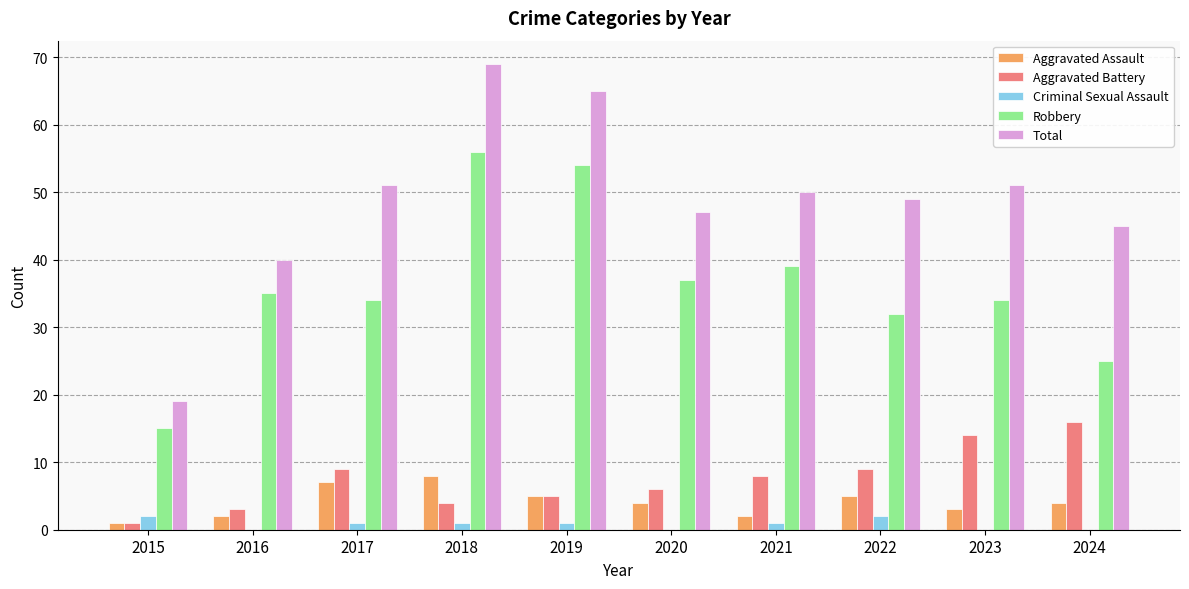

What are all the series names shown in the legend?

Aggravated Assault, Aggravated Battery, Criminal Sexual Assault, Robbery, Total